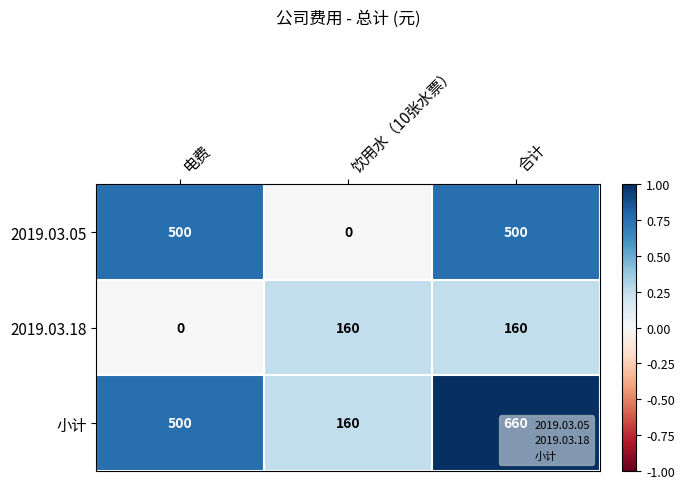

The 小计 series shows 500 at 电费. True or false?

True